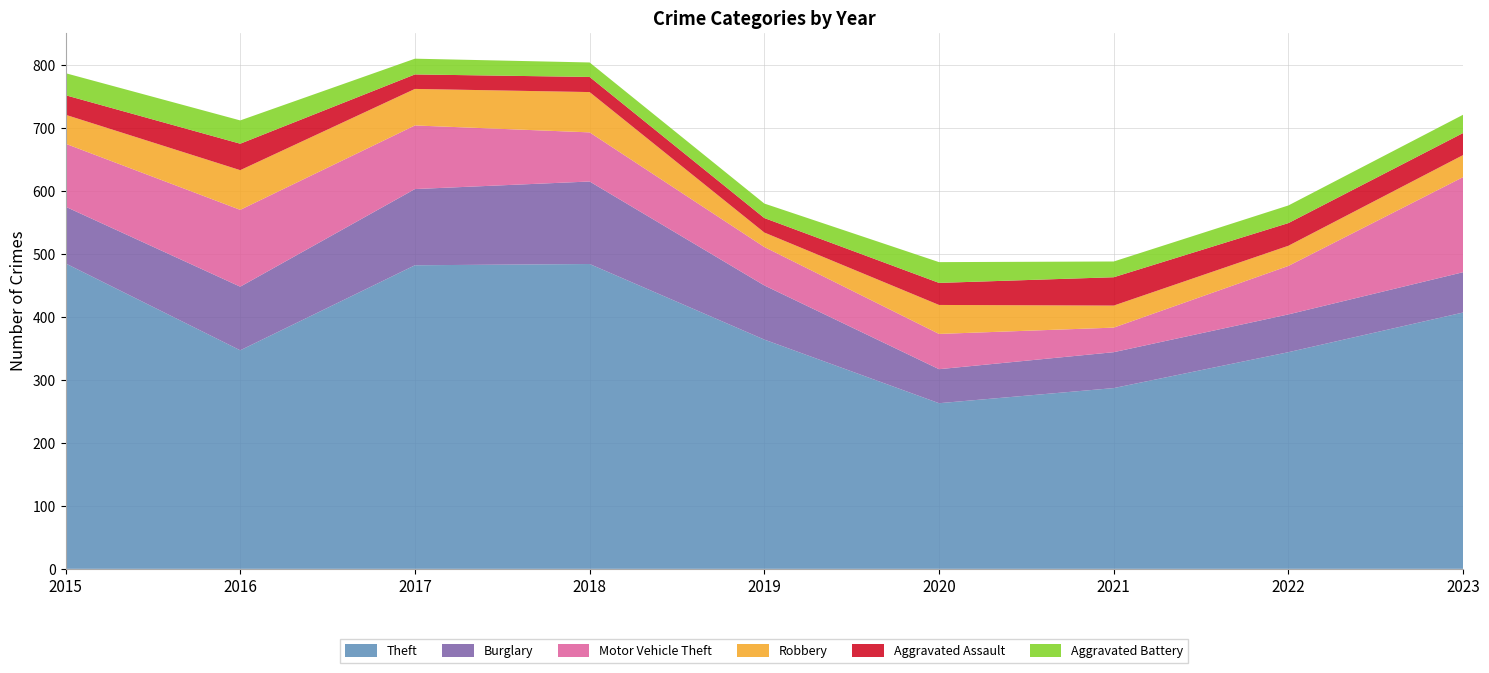

Reading left to right, extract all data points from this chart.

Theft: 2015=485	2016=347	2017=482	2018=484	2019=364	2020=263	2021=287	2022=344	2023=407
Burglary: 2015=90	2016=101	2017=121	2018=131	2019=86	2020=54	2021=57	2022=60	2023=64
Motor Vehicle Theft: 2015=100	2016=122	2017=101	2018=78	2019=61	2020=56	2021=39	2022=77	2023=151
Robbery: 2015=46	2016=63	2017=58	2018=64	2019=23	2020=46	2021=35	2022=32	2023=35
Aggravated Assault: 2015=31	2016=42	2017=23	2018=24	2019=23	2020=35	2021=45	2022=36	2023=35
Aggravated Battery: 2015=35	2016=37	2017=25	2018=23	2019=23	2020=33	2021=25	2022=28	2023=29